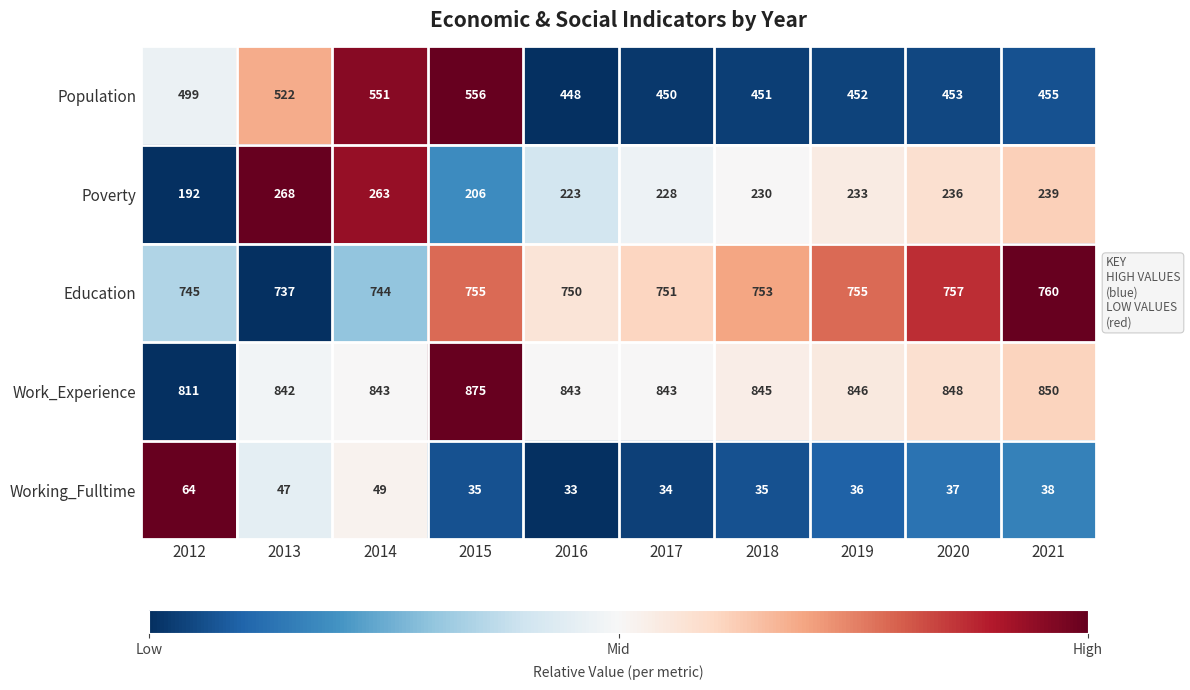

Which series changed the most between 2017 and 2020?

Poverty